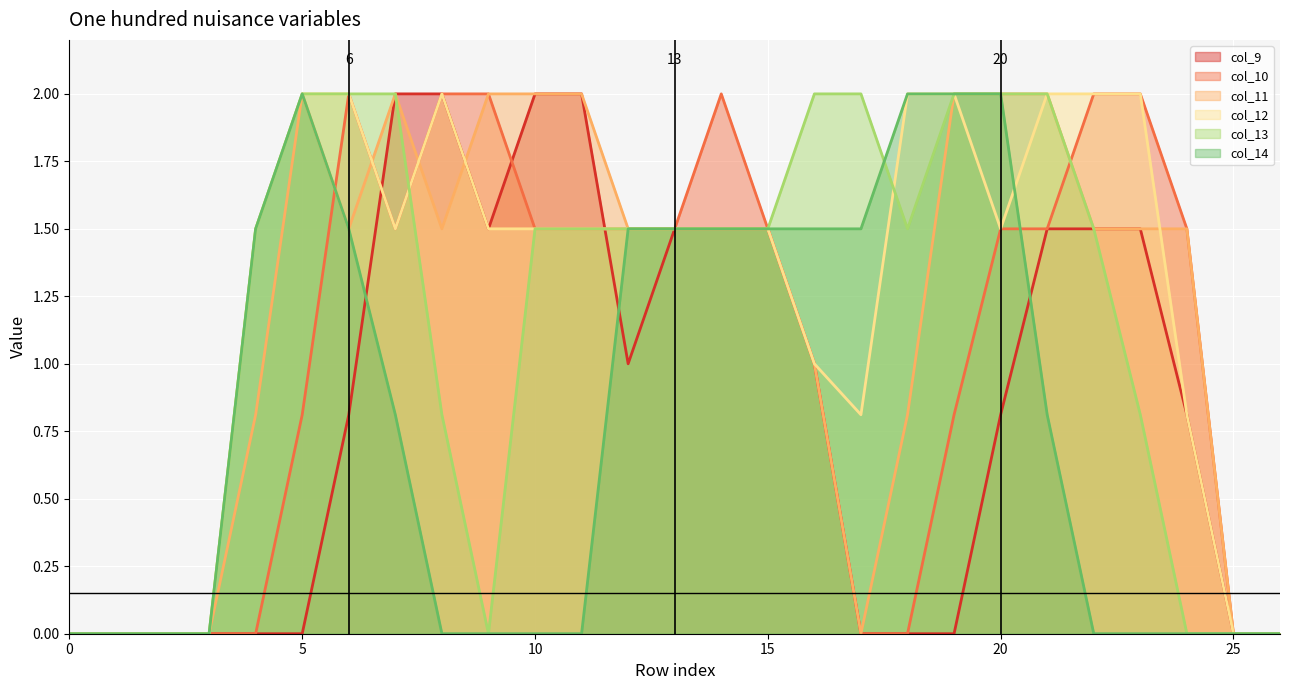

Is the value of col_12 at 16 greater than the value of col_14 at 20?

No